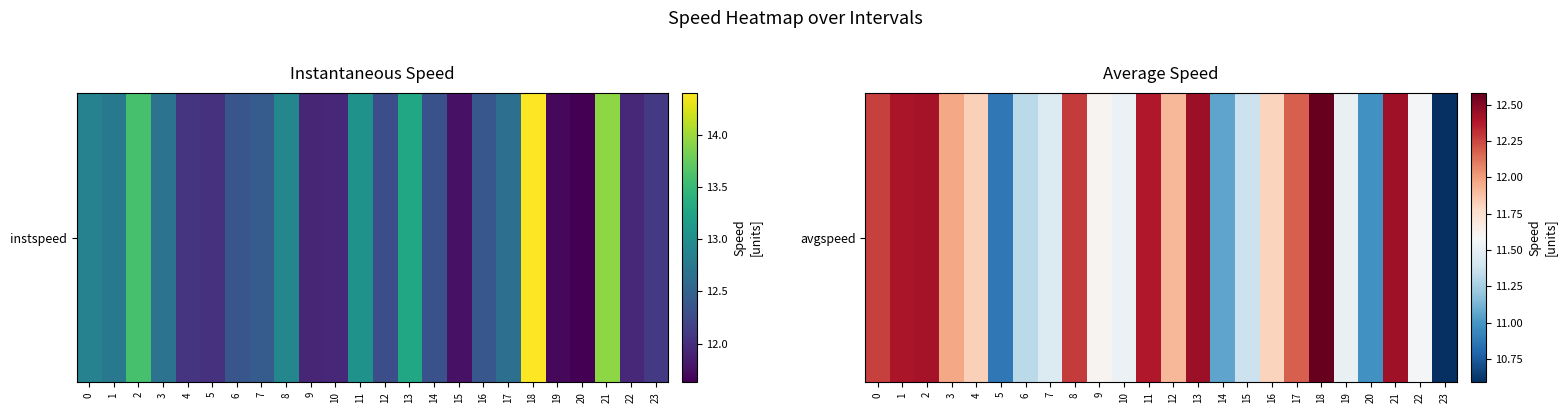

What is the difference between the maximum and minimum values?

2.0